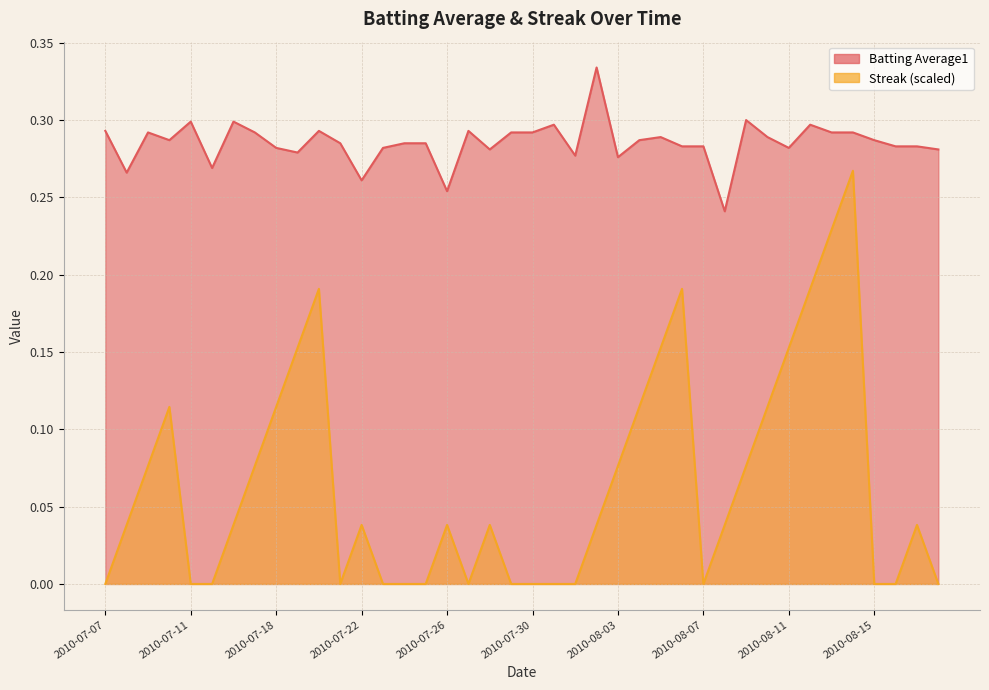

What position from the right is 2010-07-29?

21